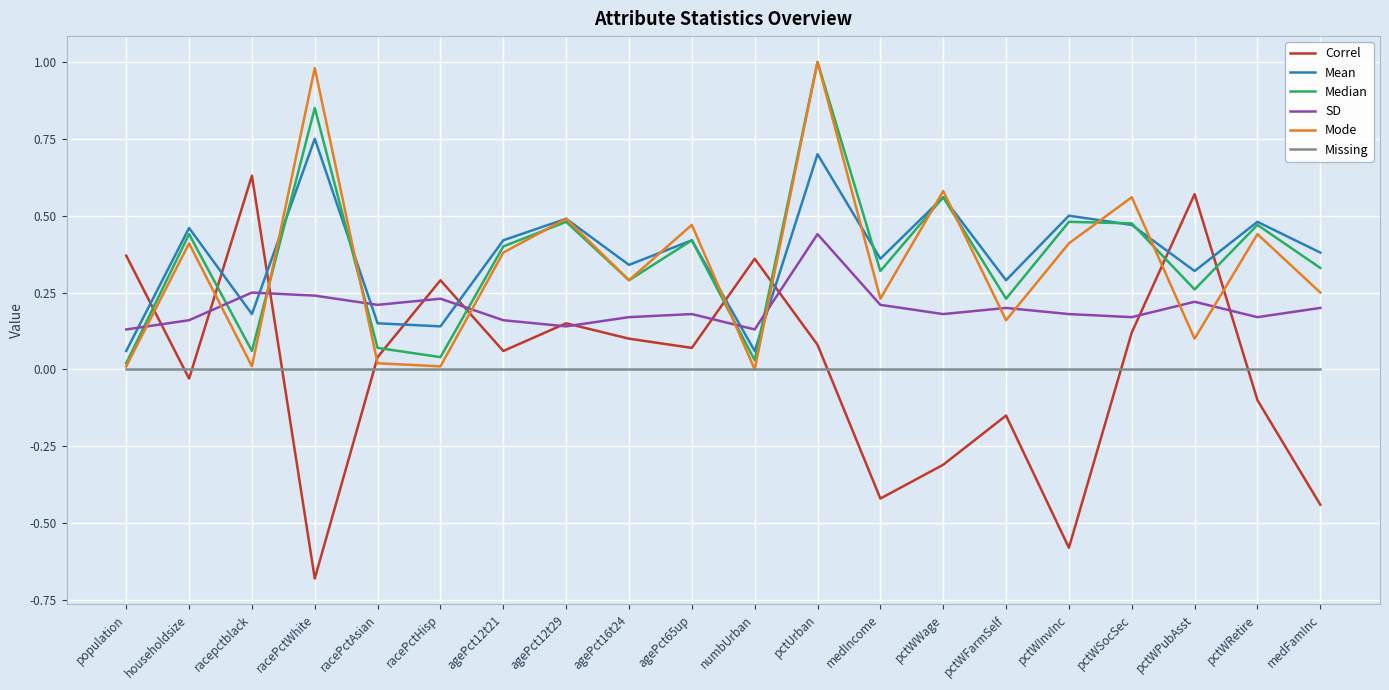

After their last crossing, which series has the higher values: SD or Mode?

Mode